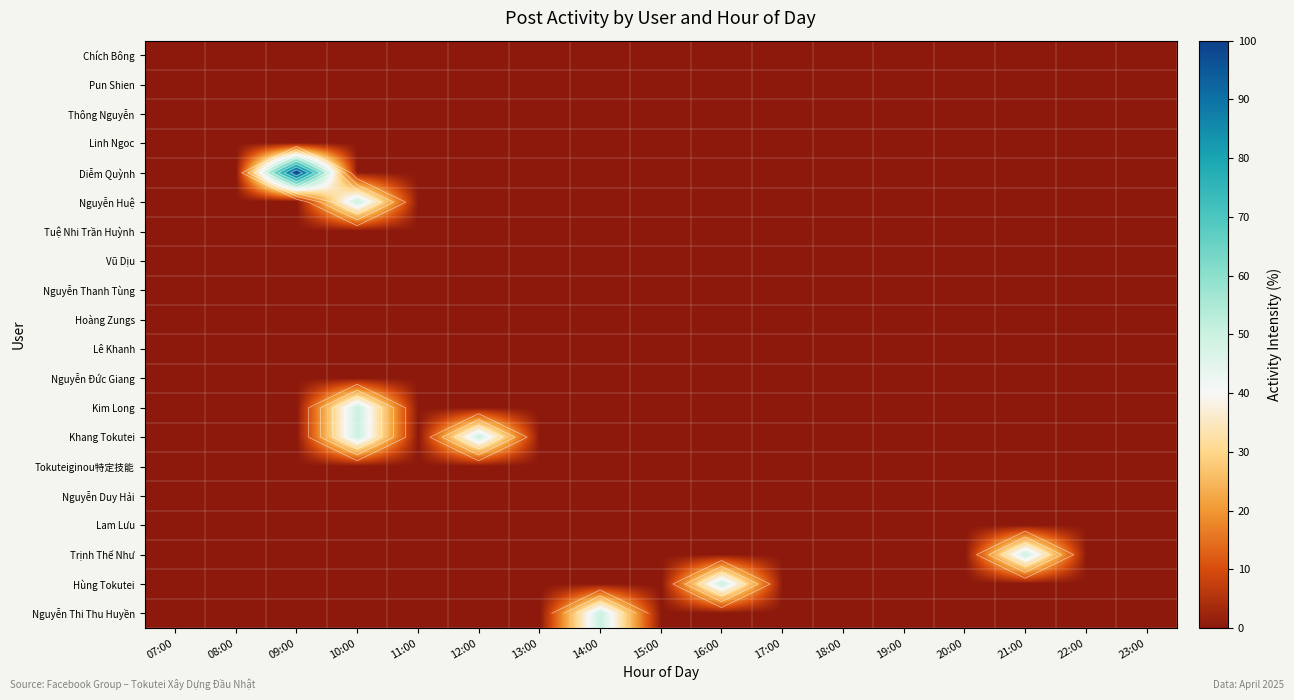

How many data points does each series have?

17